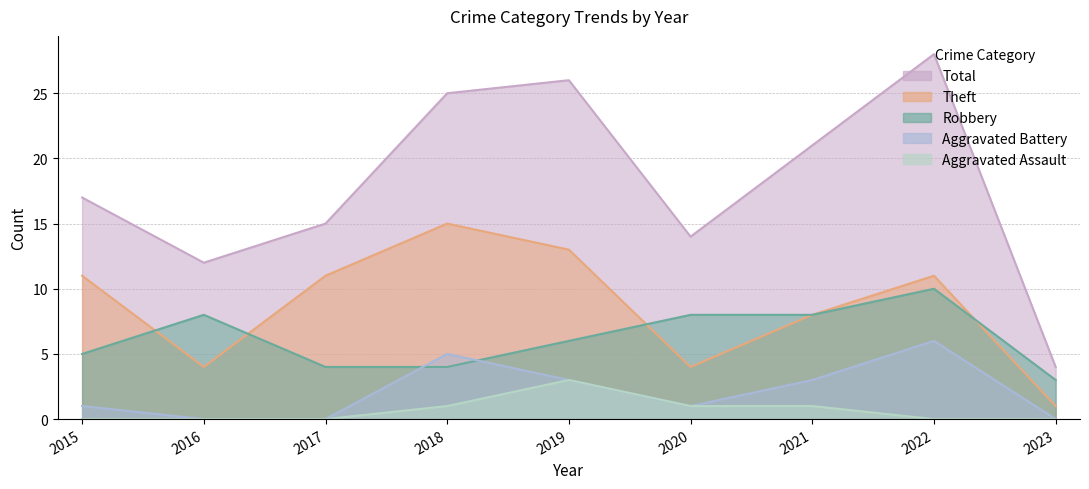

True or false: Aggravated Battery has more than 1 interior local peaks.

True